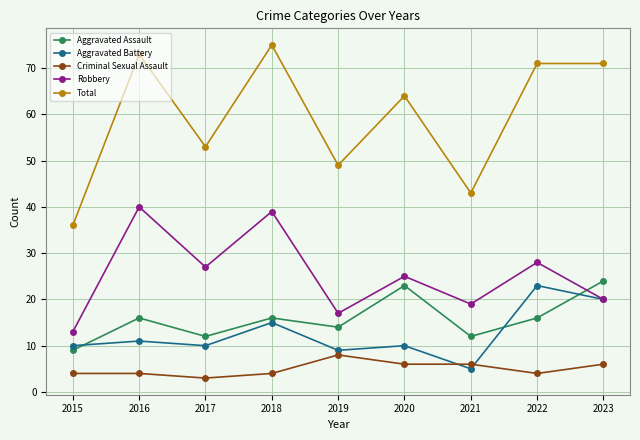

Between 2015 and 2022, which series saw the biggest shift?

Total